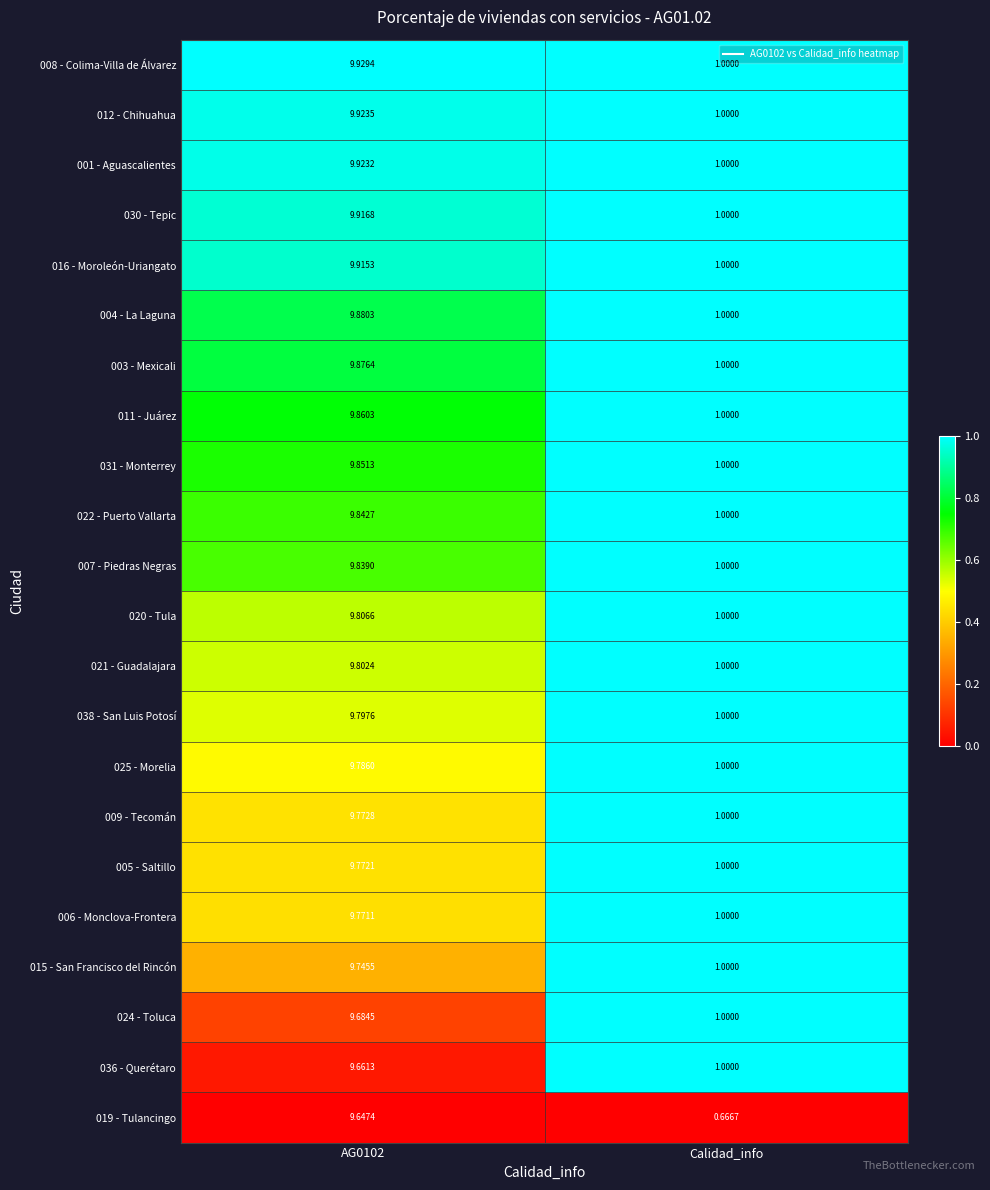

Where is 036 - Querétaro nearest to the value 5?

Calidad_info